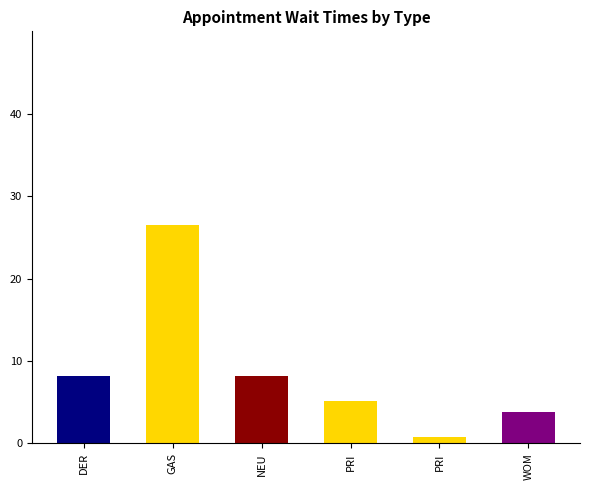

Which category has the highest value across all series?

GAS